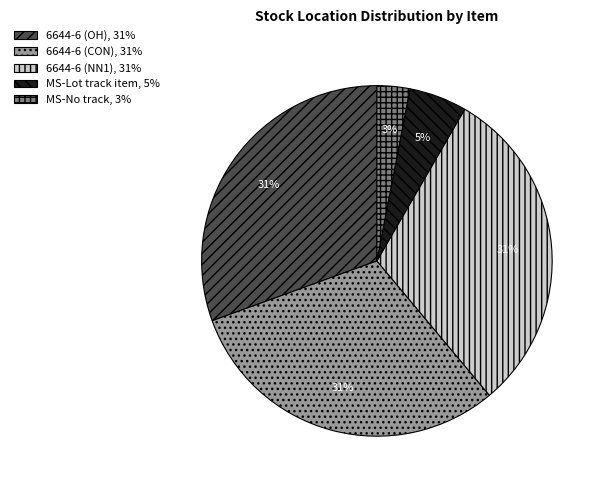

Do MS-No track, 3% and MS-Lot track item, 5% together represent more than half of the pie?

No